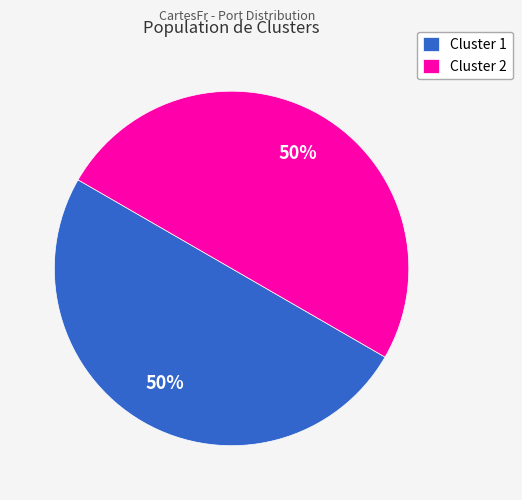

Count the number of slices in the pie.

2